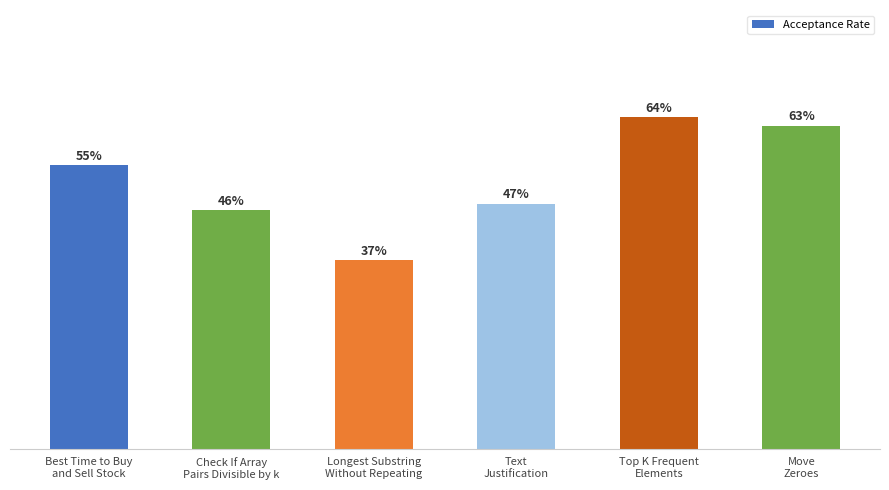

Are the bars horizontal?

No